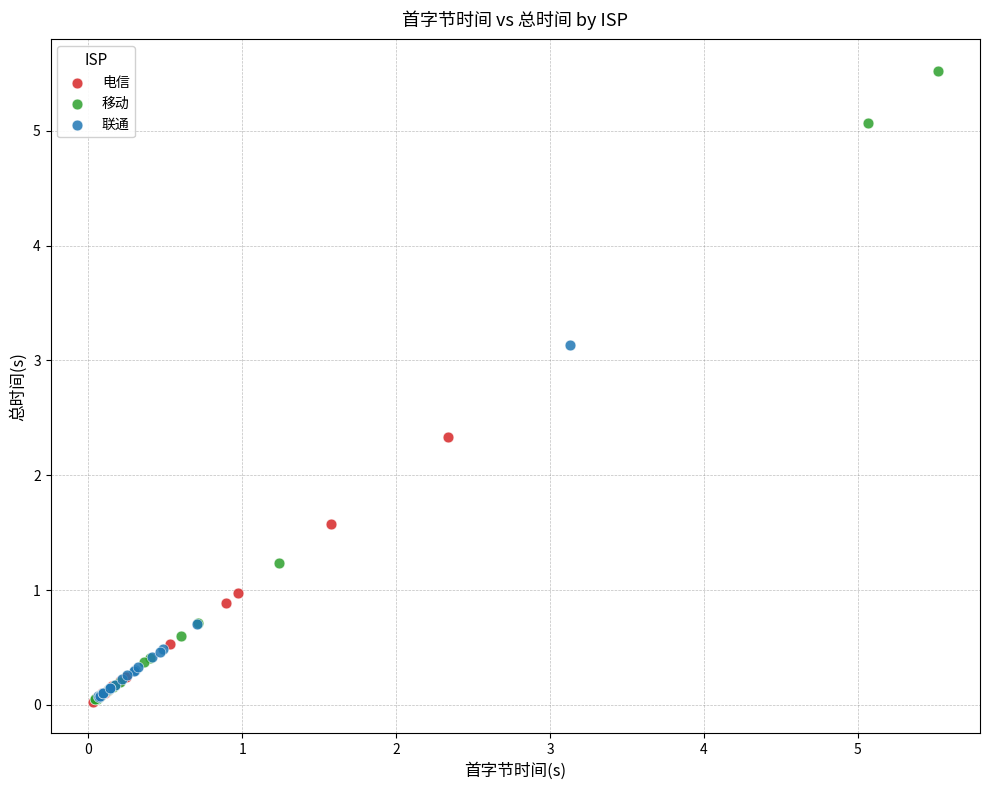

Which series has the largest Y range (max minus min)?

移动